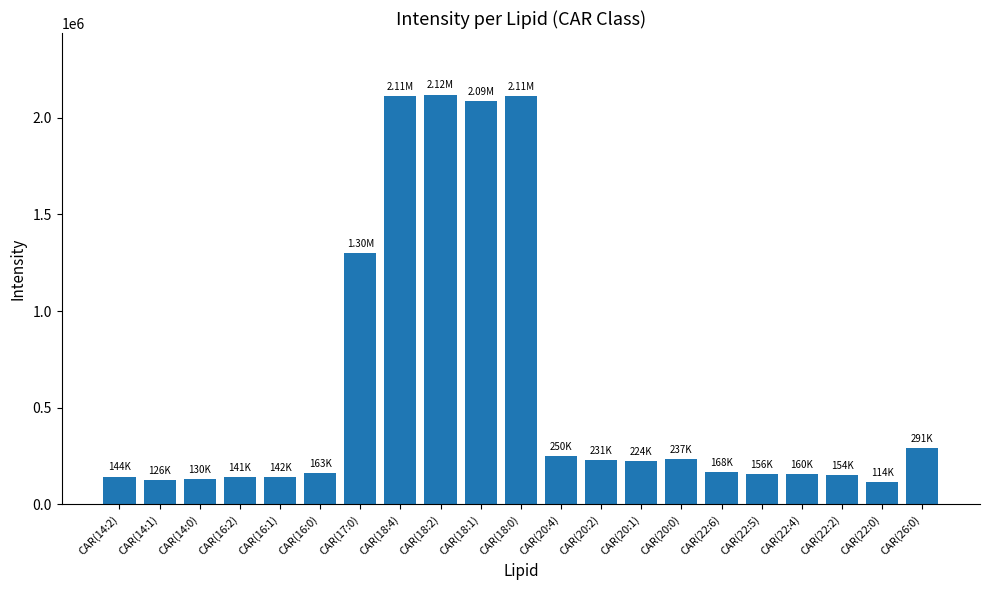

What is the sum of the values at CAR(22:0) and CAR(14:1)?

239837.6